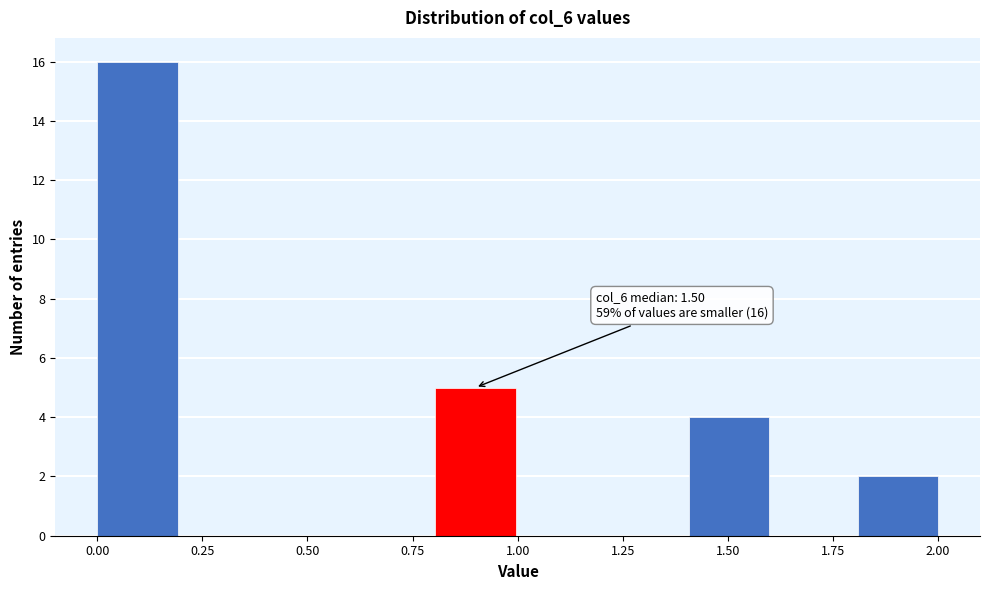

Over which range of the x-axis is the bar tallest?

0.0 to 0.2